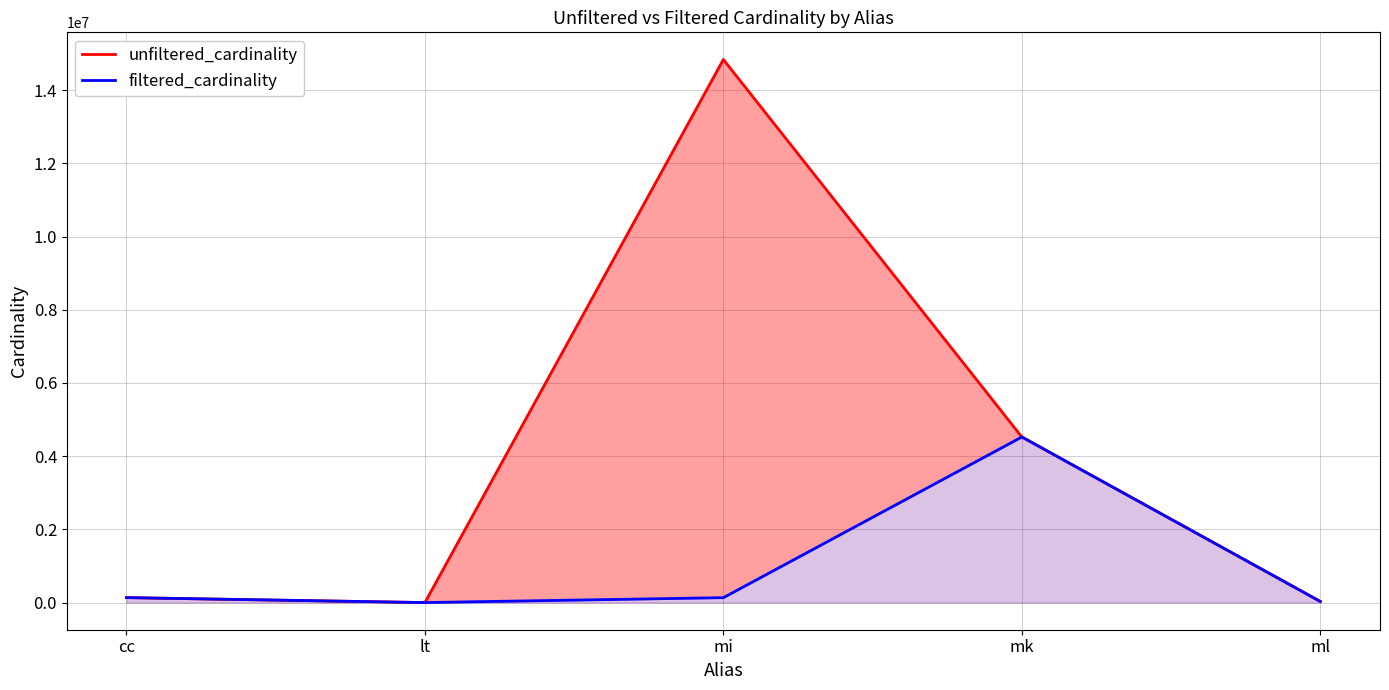

What is the label of the 2nd point from the left?

lt